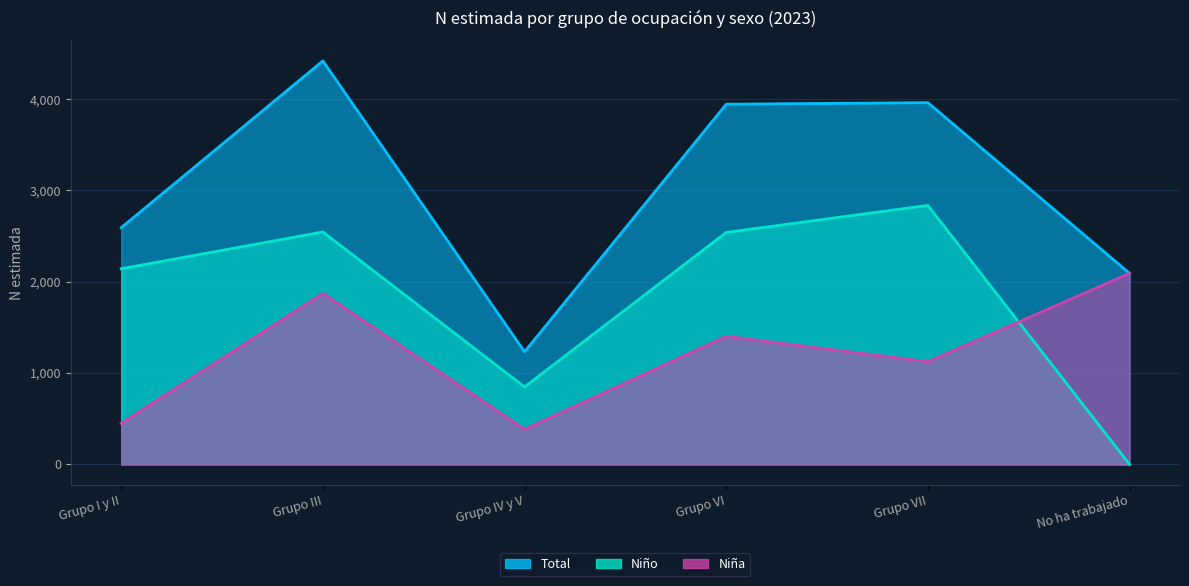

What is the difference between the Total values at No ha trabajado and Grupo I y II?

500